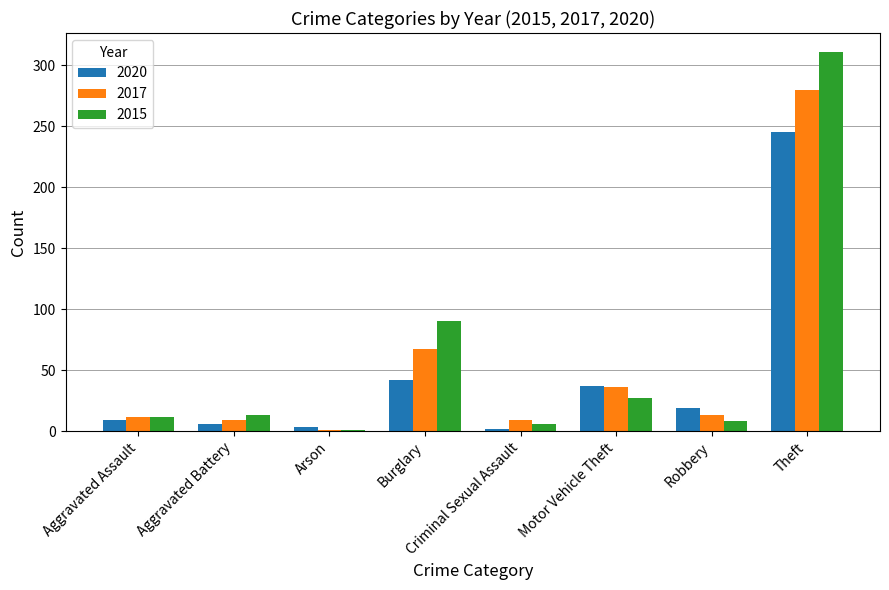

Which series has the largest range (max minus min)?

2015